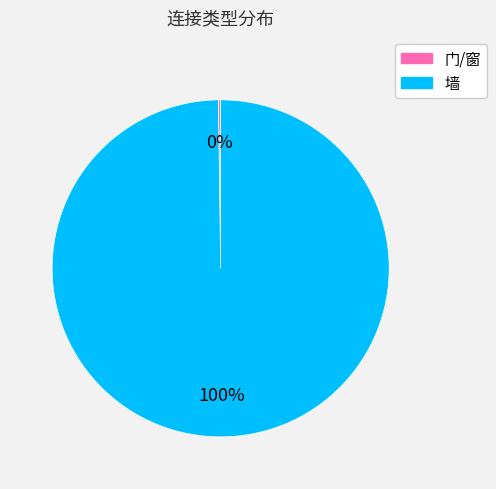

The 墙 slice represents 100% of the pie. True or false?

True